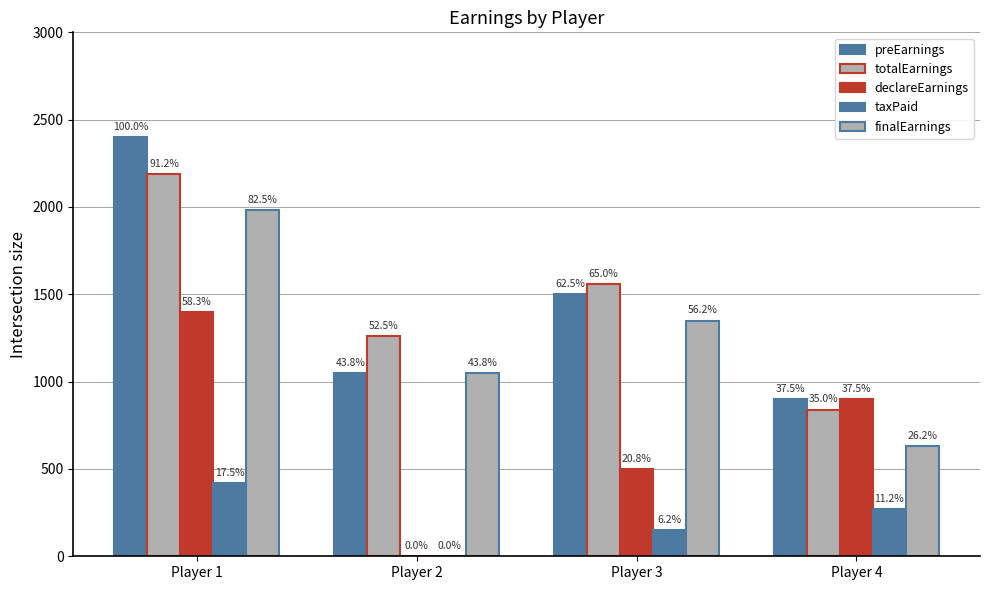

Are the bars horizontal?

No